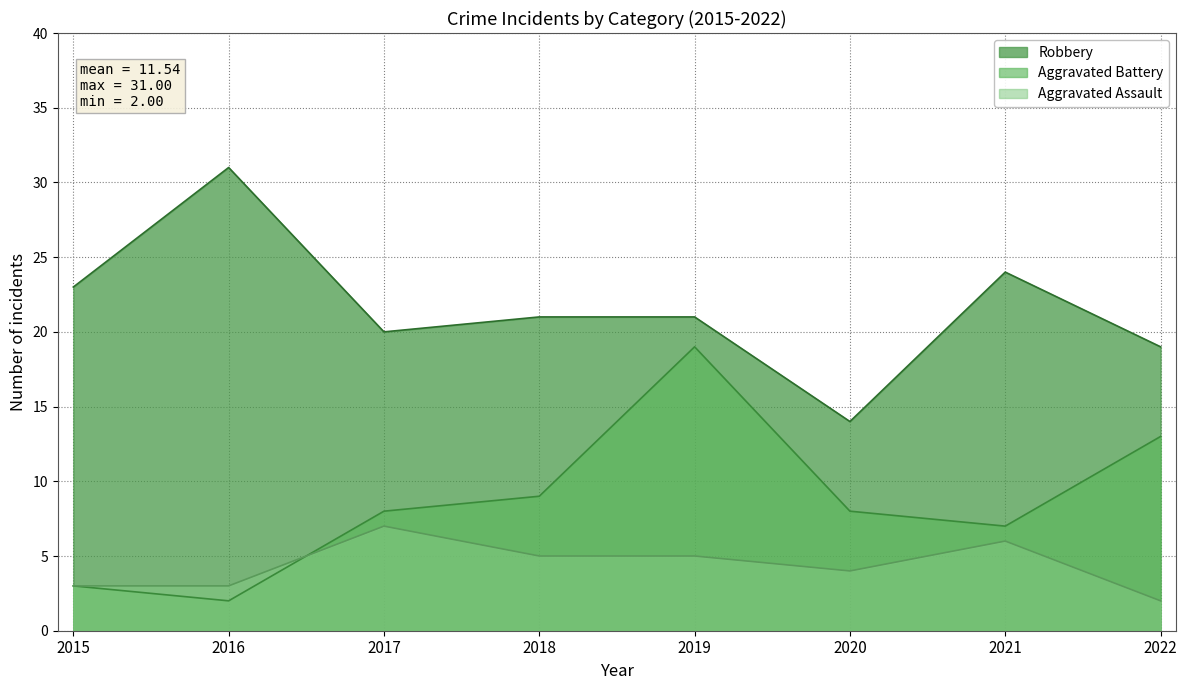

At which label does Aggravated Assault first exceed 5?

2017